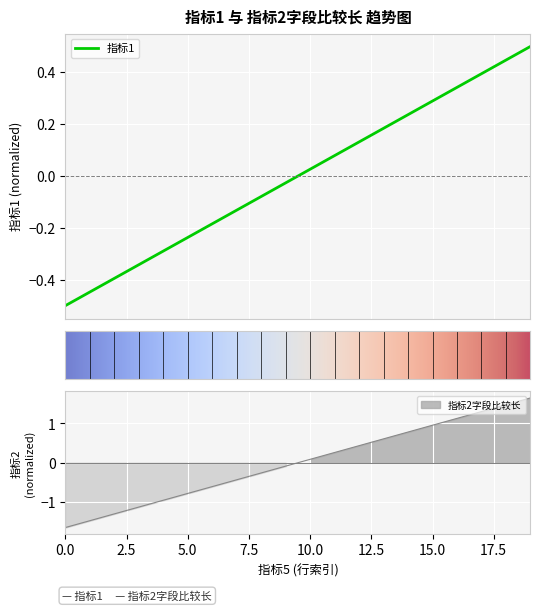

At 2020-01-01, list the series in order from smallest to largest.

指标1, 指标2字段比较长